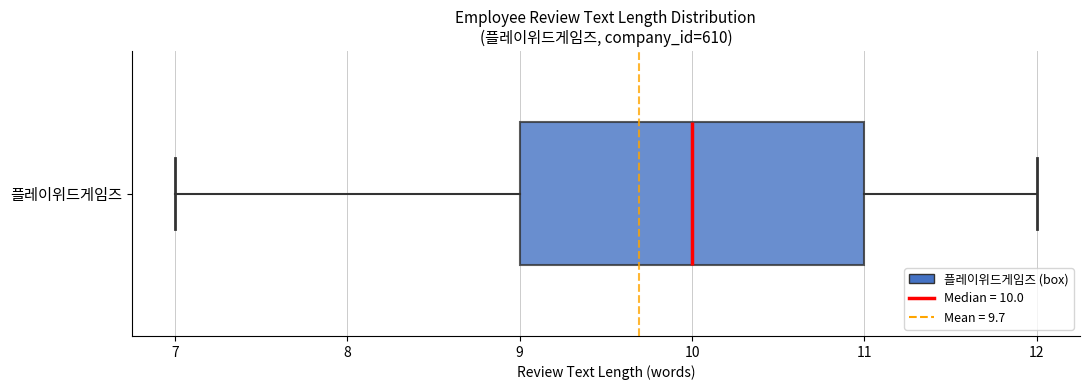

Read this box plot against the x-axis: the position of the median line, the range covered by the box, and the ends of both whiskers. The values are not printed on the chart, so give them approximately, as read against the axis.

median 10, box 9 to 11, whiskers 7 to 12